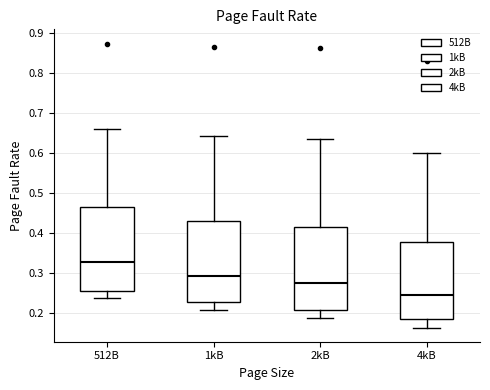

Where does the upper whisker of the box for 2kB end on the y-axis? The values are not printed on the chart, so give them approximately, as read against the axis.

0.63